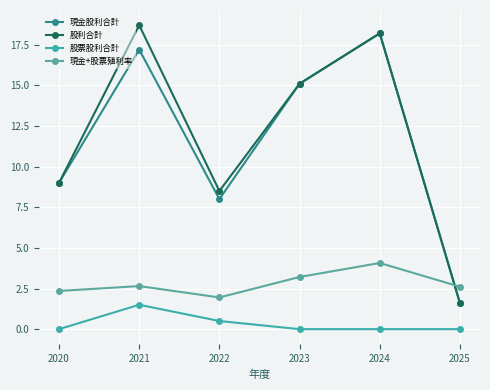

The value of 現金股利合計 at 2022 is 8.0. True or false?

True